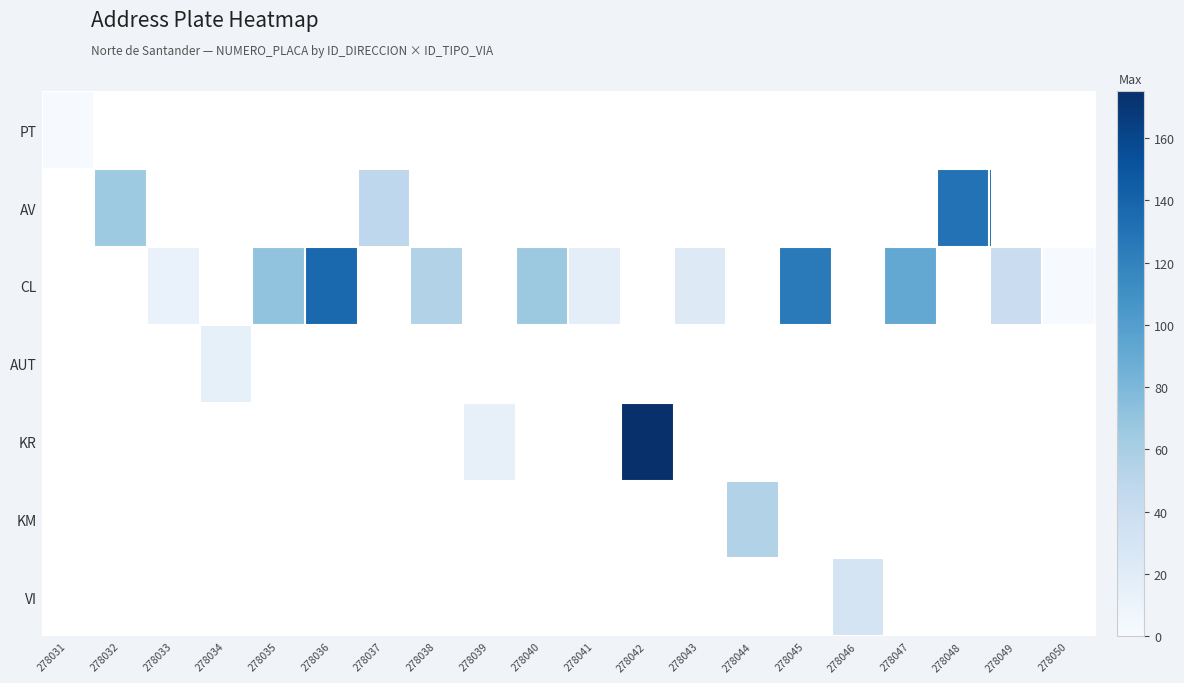

At how many categories does at least one series exceed 159?

1